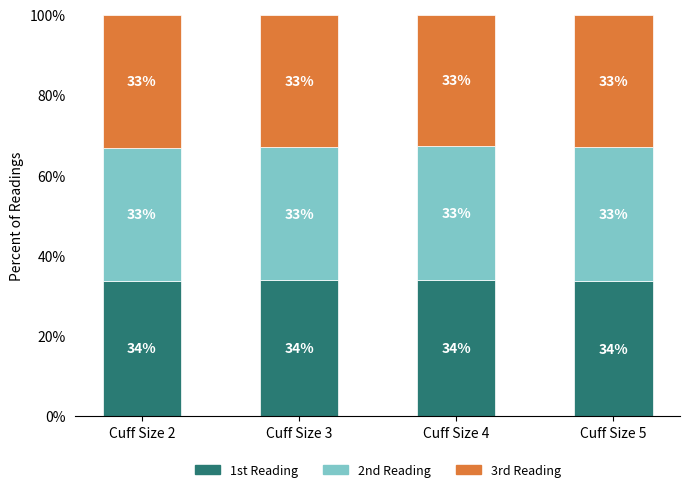

True or false: 1st Reading has a value of 33.8 at Cuff Size 4.

True